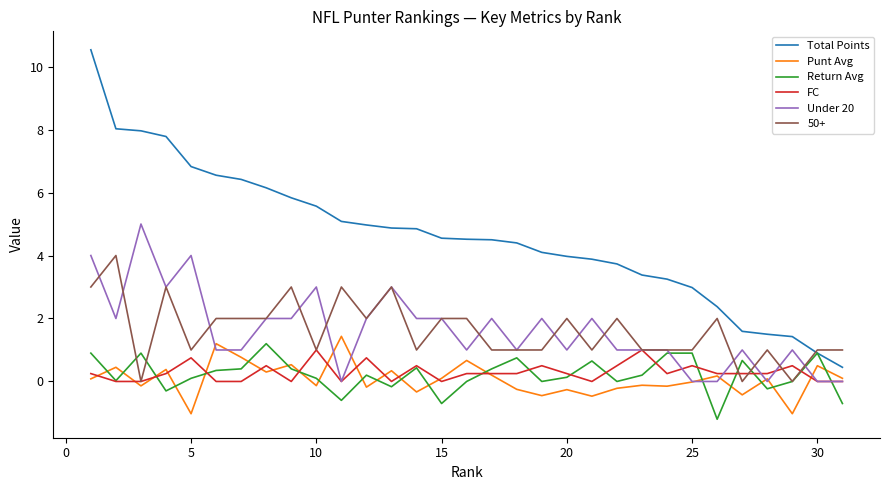

Which series has the largest total across all categories?

Total Points